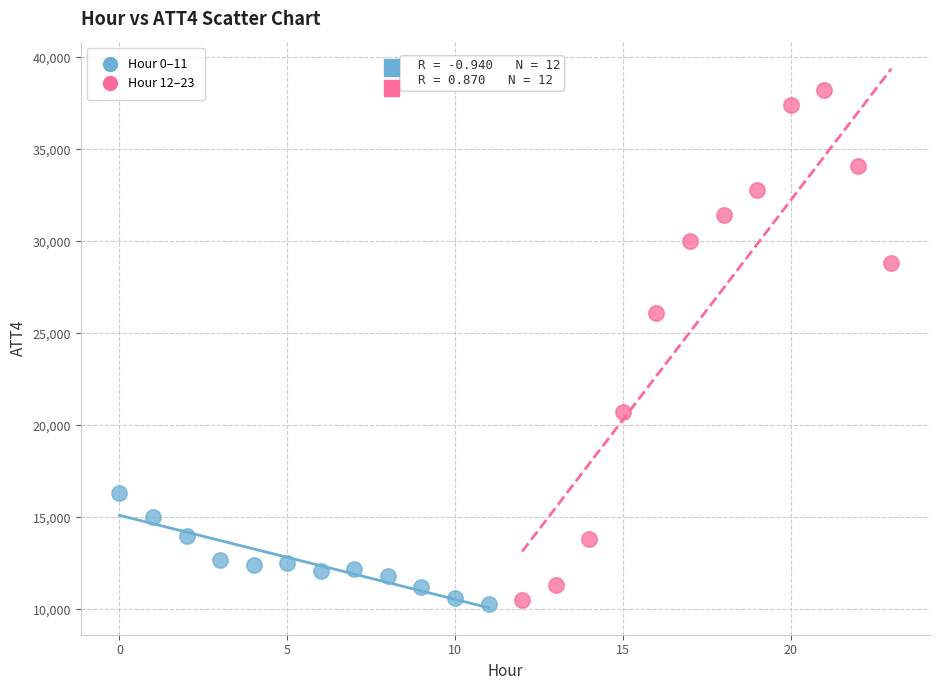

Which series contains the highest Y value?

Hour 12–23